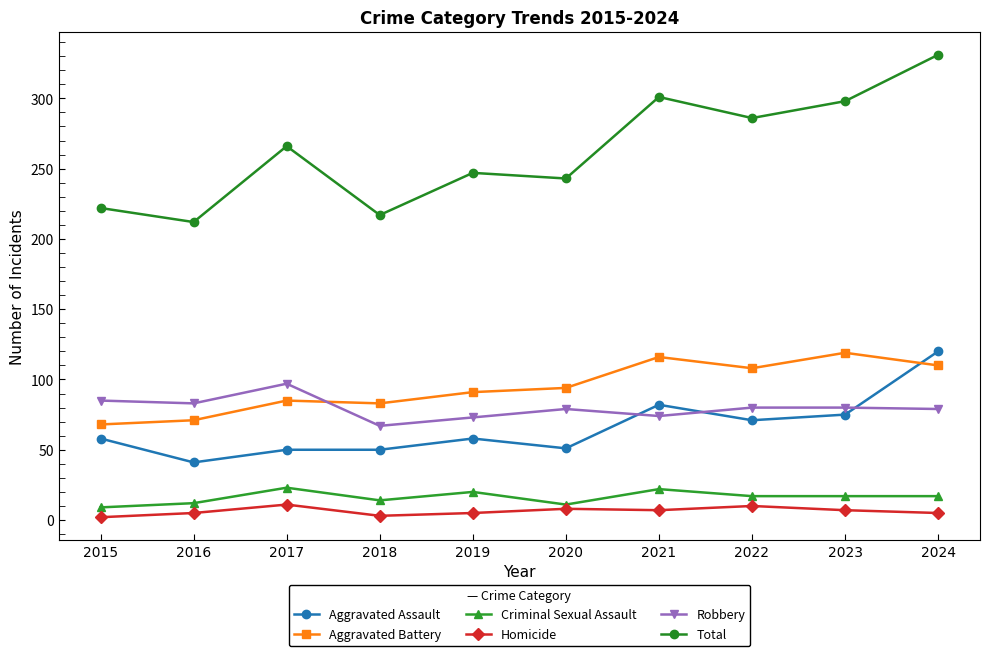

Rank the series at 2020 from lowest to highest value.

Homicide, Criminal Sexual Assault, Aggravated Assault, Robbery, Aggravated Battery, Total